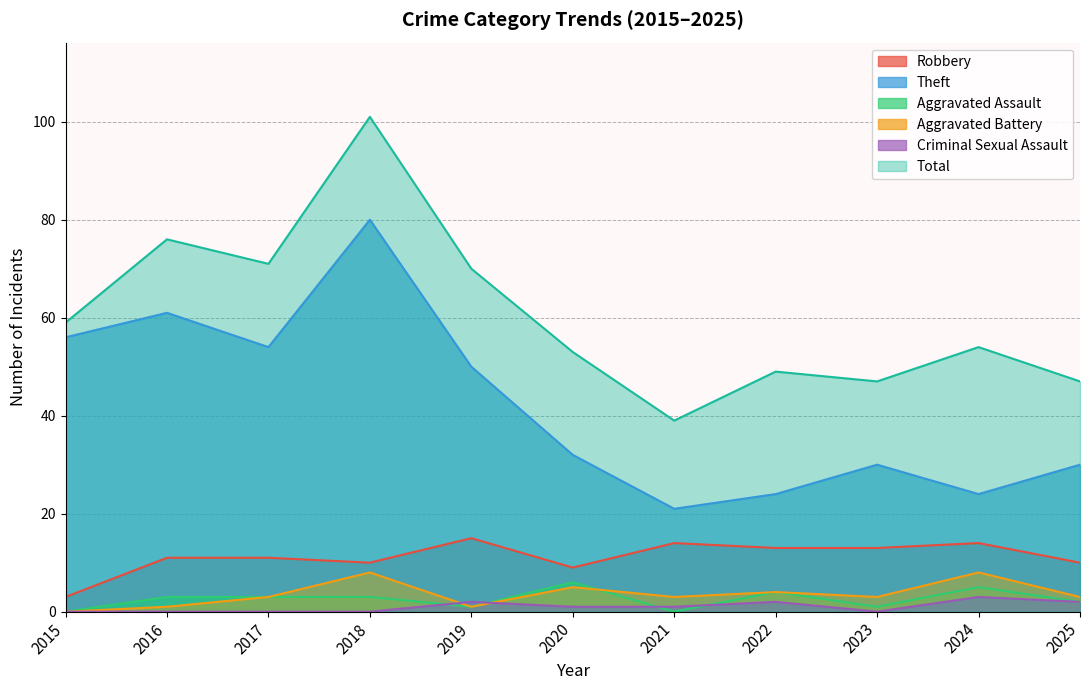

Between 2019 and 2023, which series saw the biggest shift?

Total